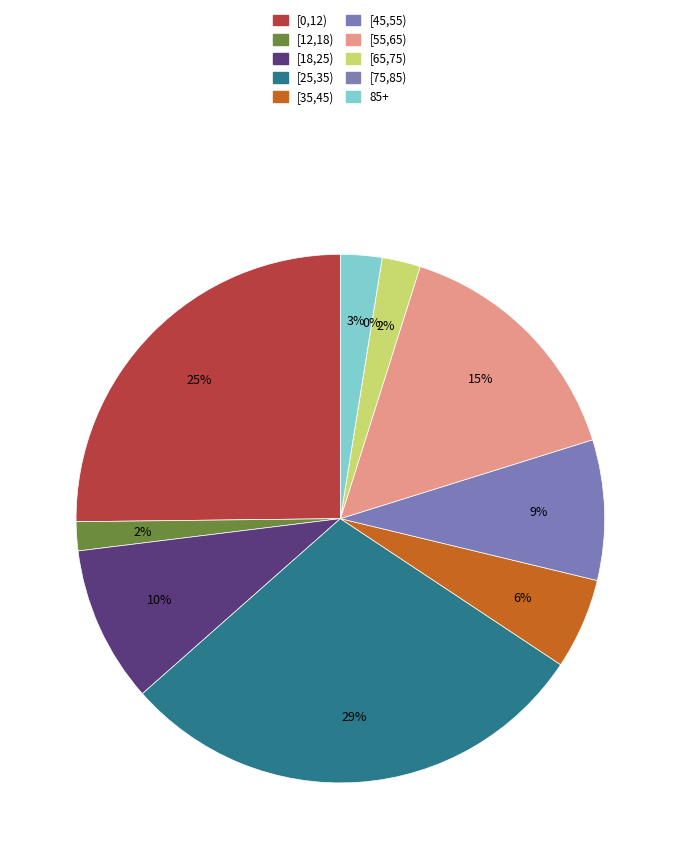

Rank the categories by value from lowest to highest.

[75,85), [12,18), [65,75), 85+, [35,45), [45,55), [18,25), [55,65), [0,12), [25,35)